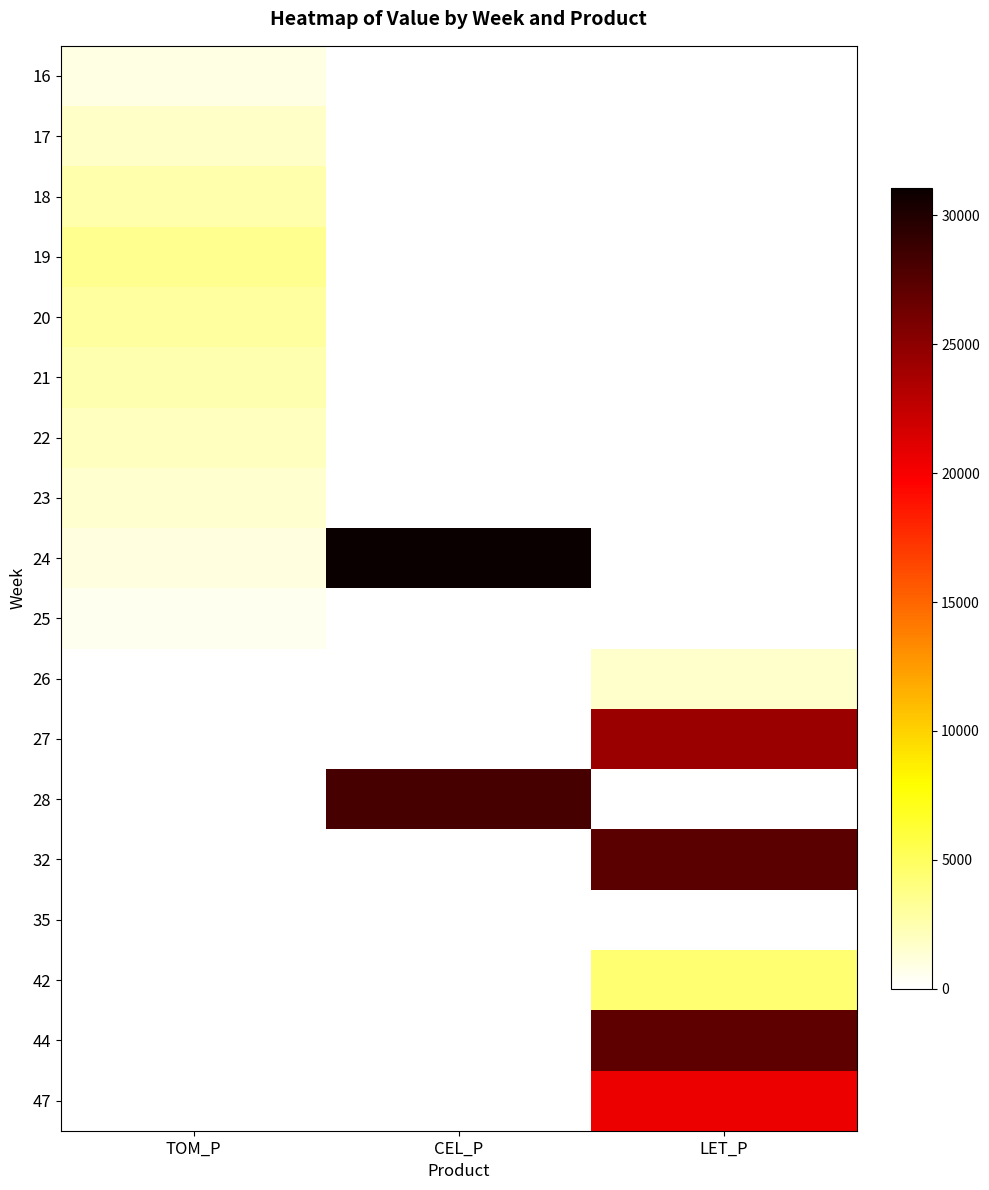

List the series in order of their peak value, highest first.

24, 28, 32, 44, 27, 47, 42, 19, 20, 18, 21, 22, 17, 26, 23, 16, 25, 35